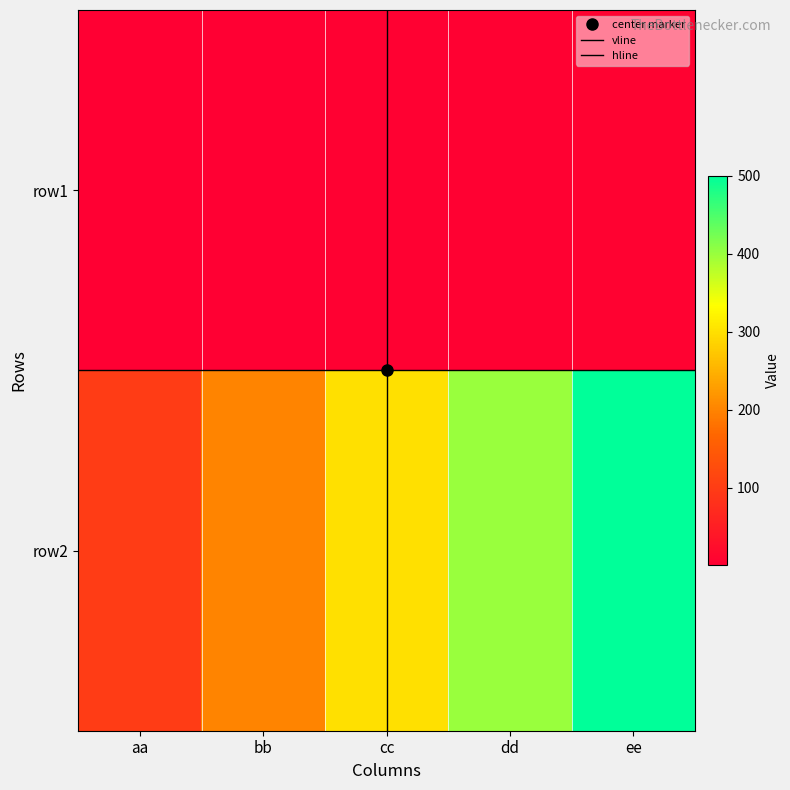

Which series changed the most between cc and ee?

row2